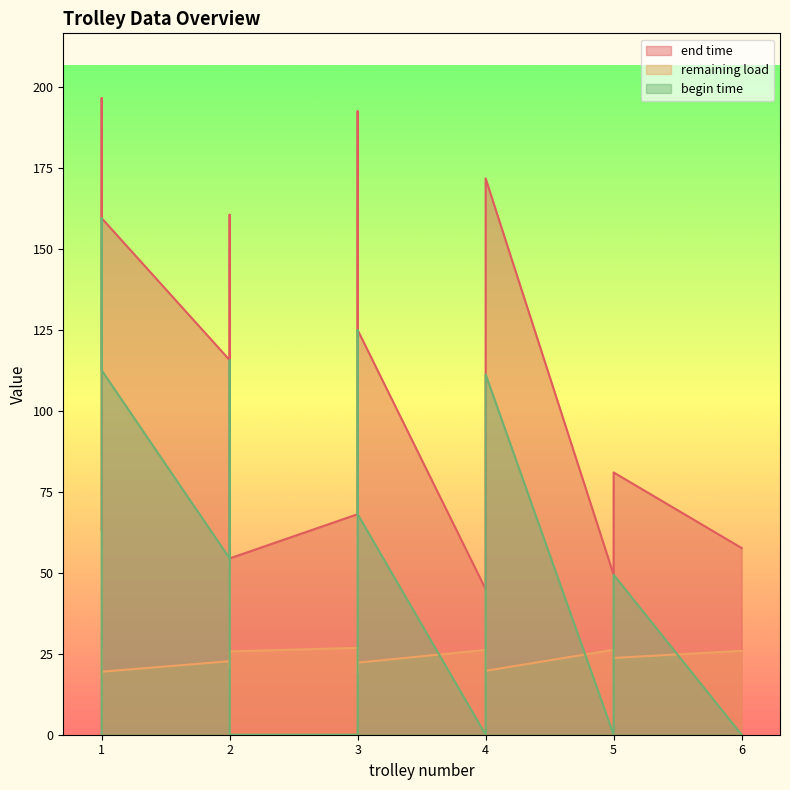

Which series has the largest range (max minus min)?

begin time